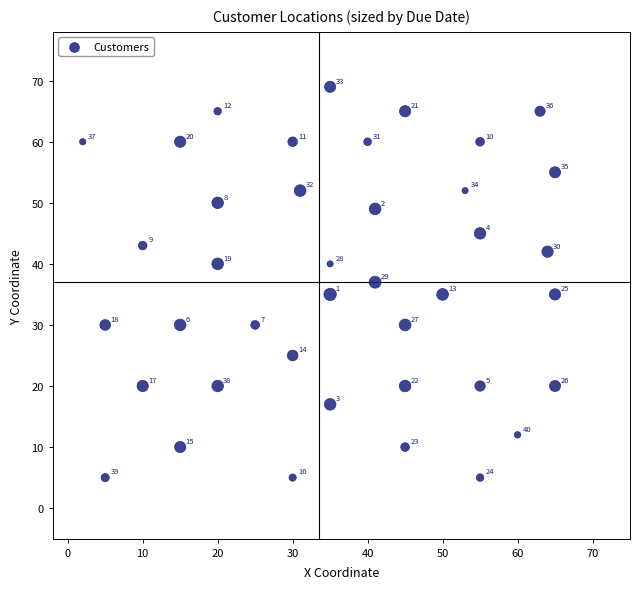

What is the range of X values (max minus min)?

63